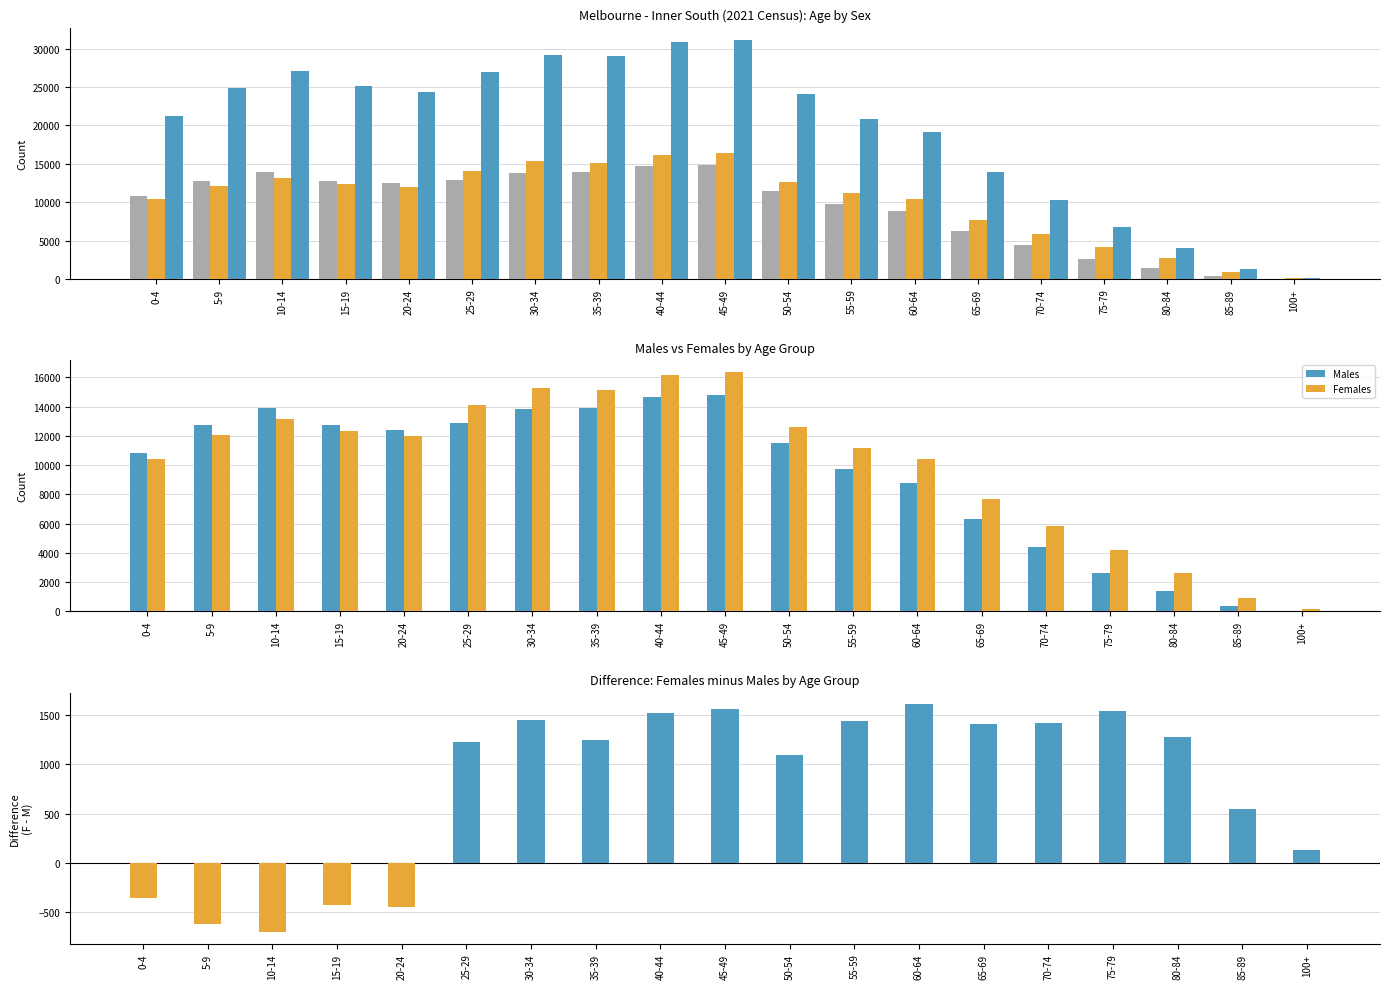

Which label corresponds to the largest value in the chart?

45-49